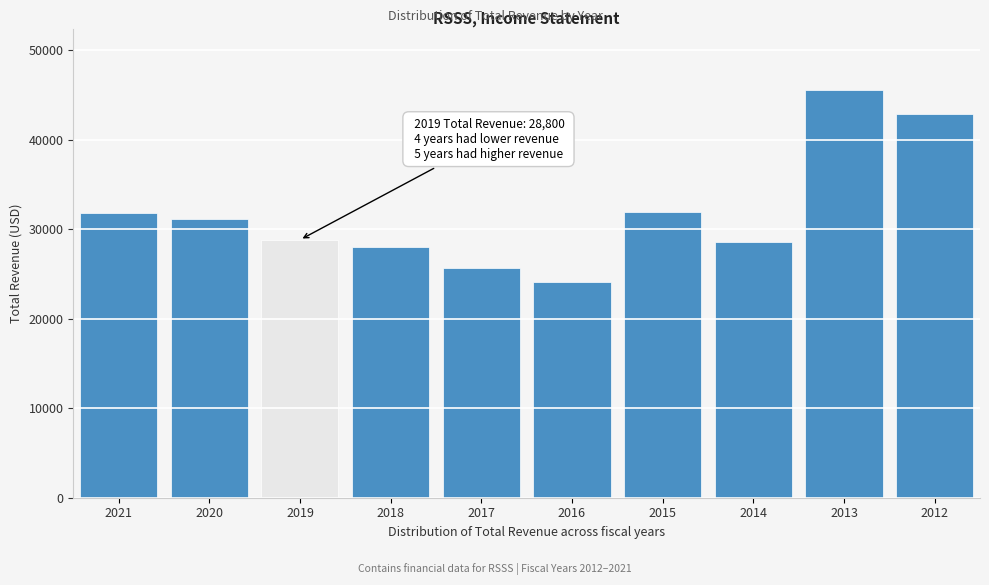

What is the sum of the values at 2016 and 2018?

52100